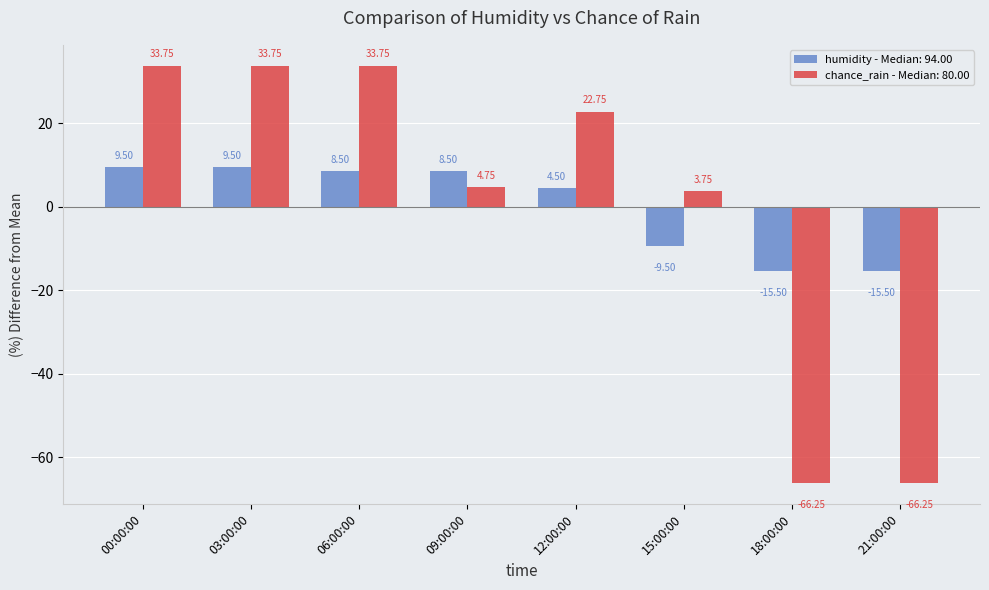

How many bars are there in total?

16